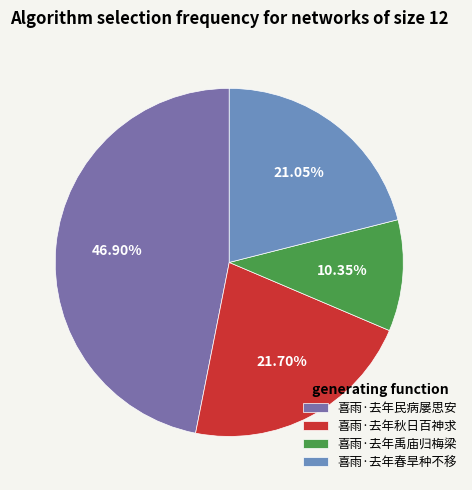

Is there any slice that represents more than half of the pie?

No